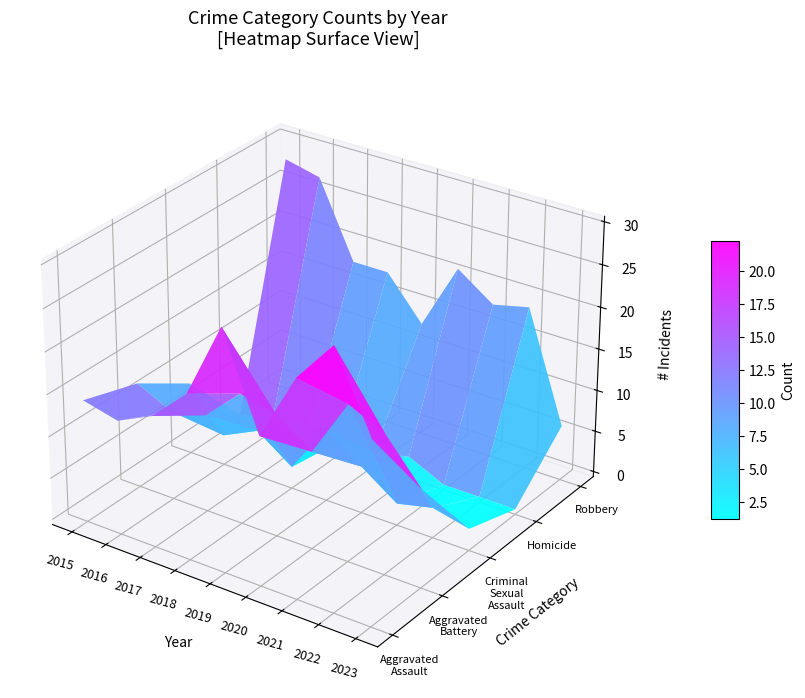

Which series has the widest spread of values?

Robbery